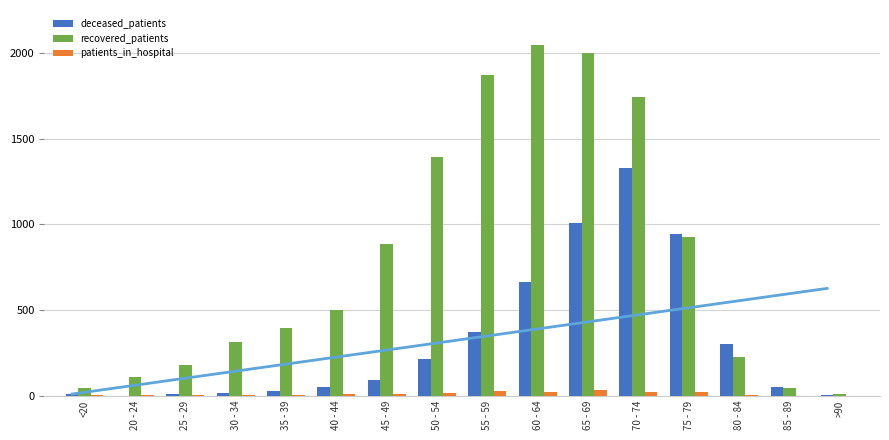

At how many categories does at least one series exceed 1403?

4